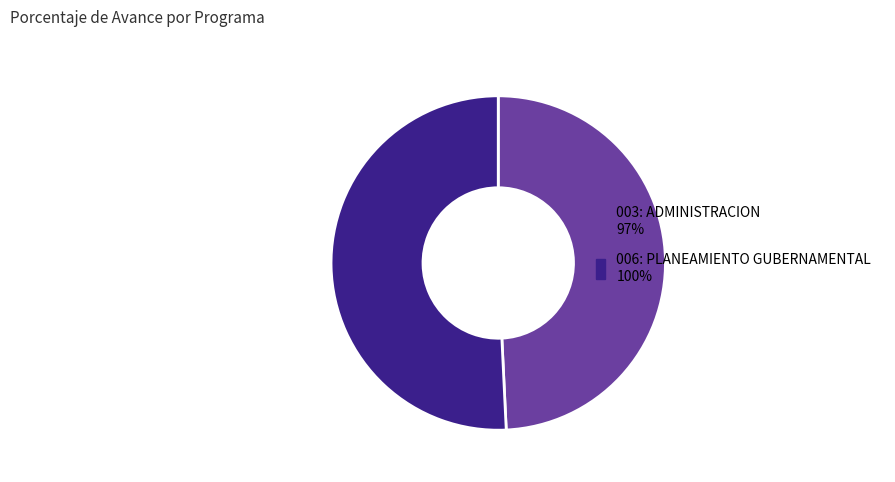

How many segments does this pie chart have?

2